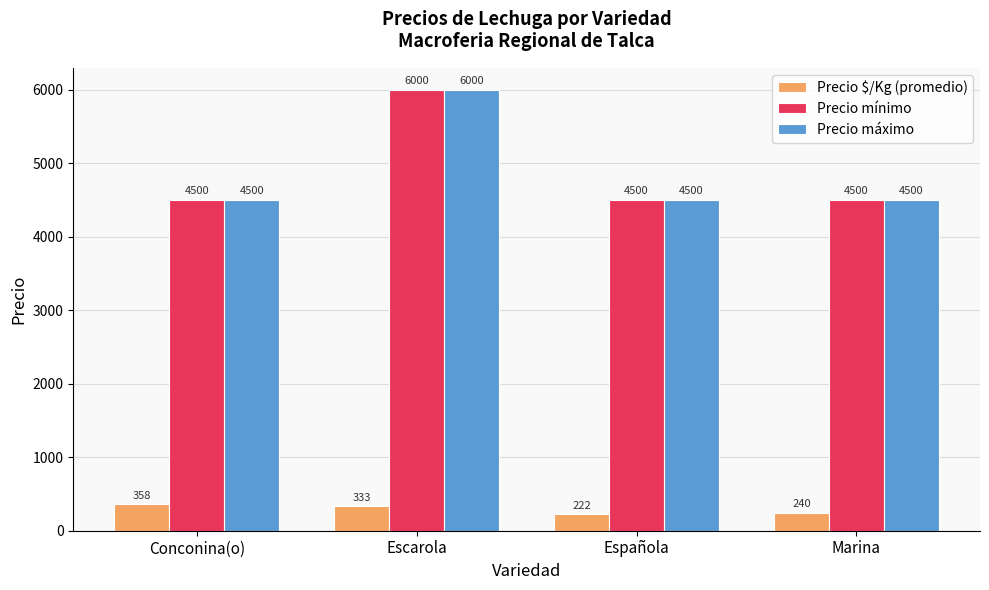

The value of Precio máximo at Marina is 7082. True or false?

False